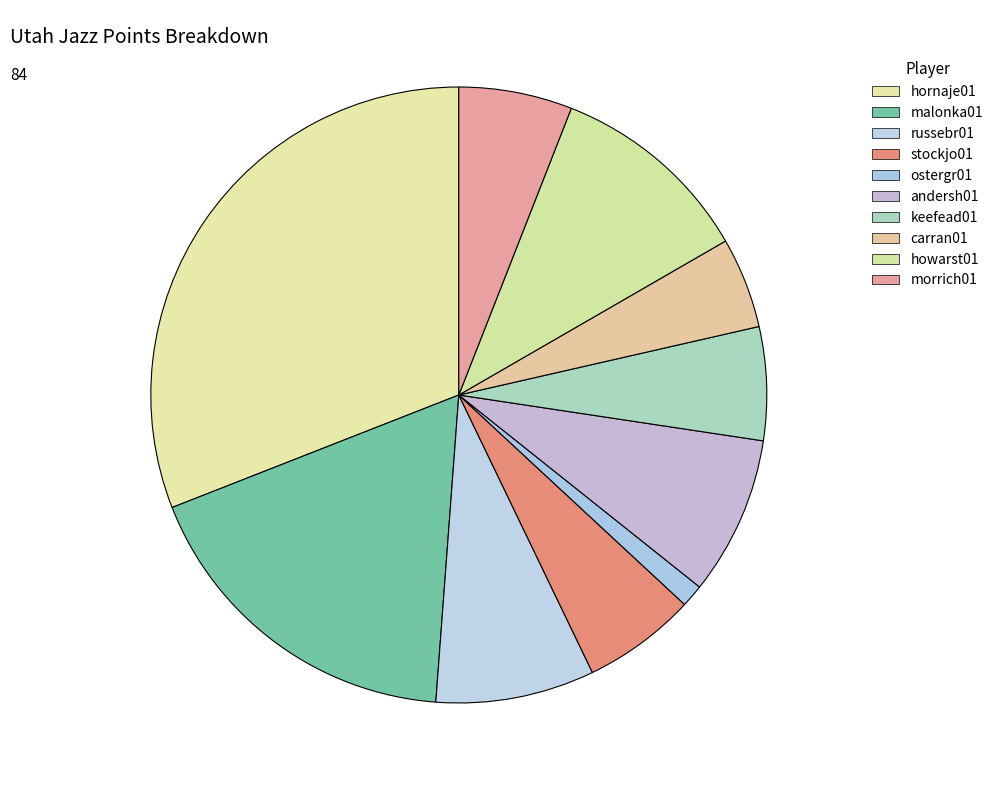

Between stockjo01 and morrich01, which is larger?

stockjo01